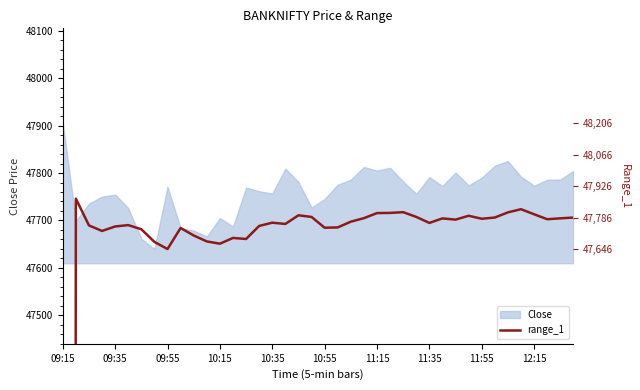

The value at 22 is 47697.4. True or false?

True